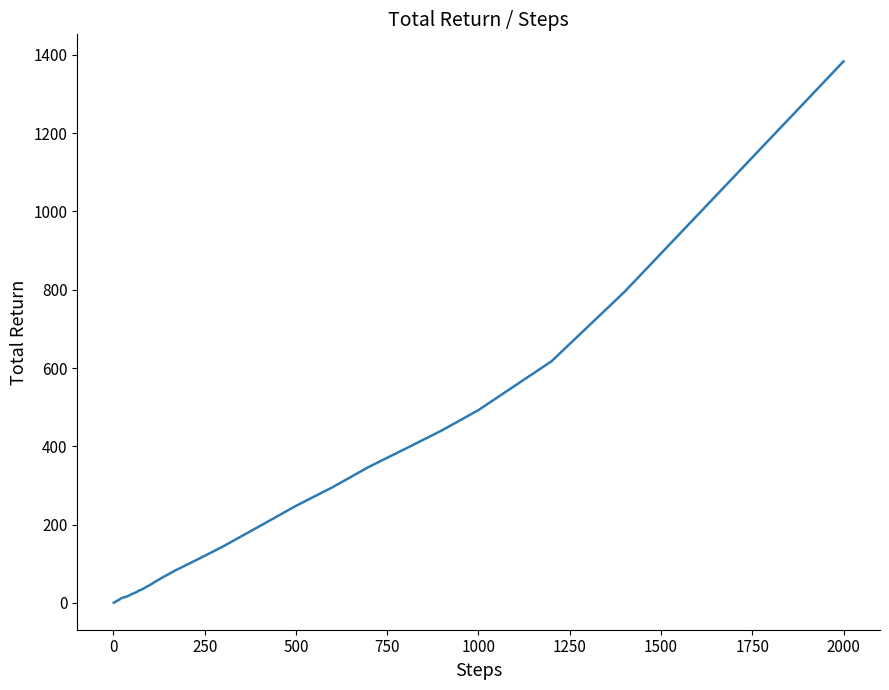

What is the difference between the maximum and second lowest values?

1383.0